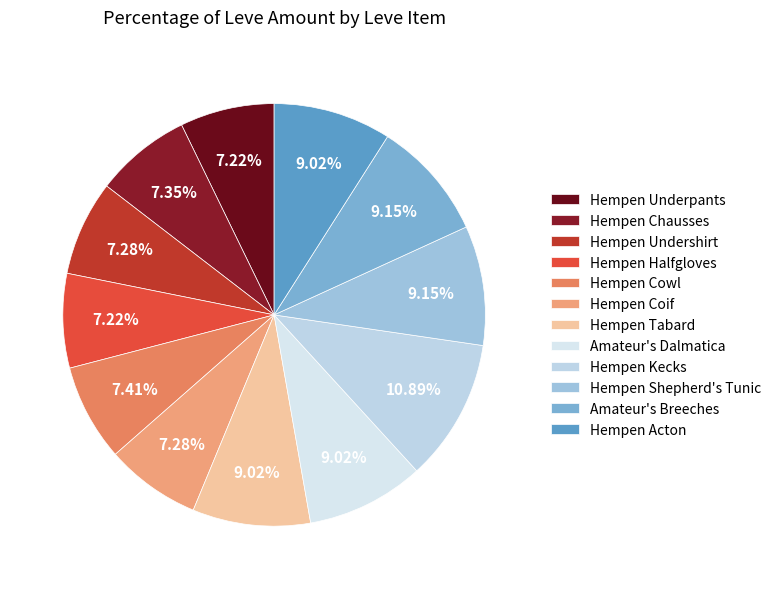

Rank the categories by value from highest to lowest.

Hempen Kecks, Hempen Shepherd's Tunic, Amateur's Breeches, Hempen Tabard, Amateur's Dalmatica, Hempen Acton, Hempen Cowl, Hempen Chausses, Hempen Undershirt, Hempen Coif, Hempen Underpants, Hempen Halfgloves